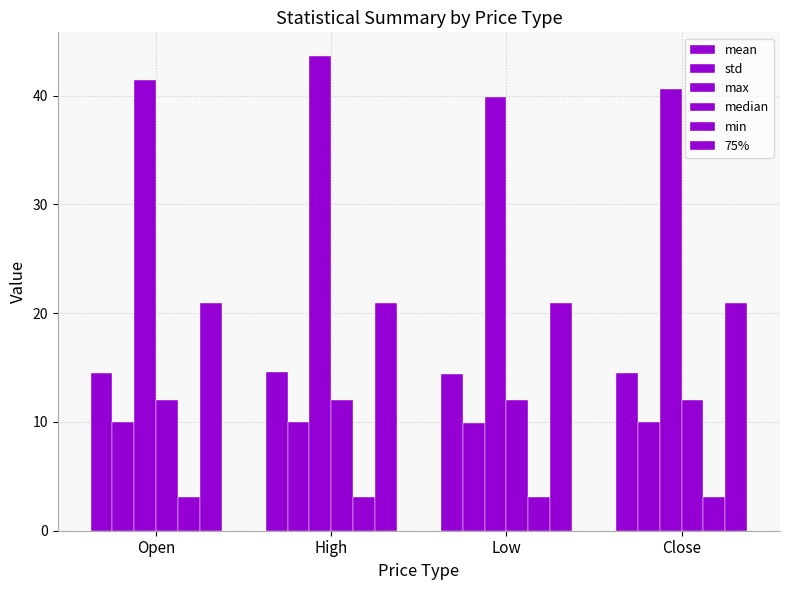

How many categories are shown in the chart?

4